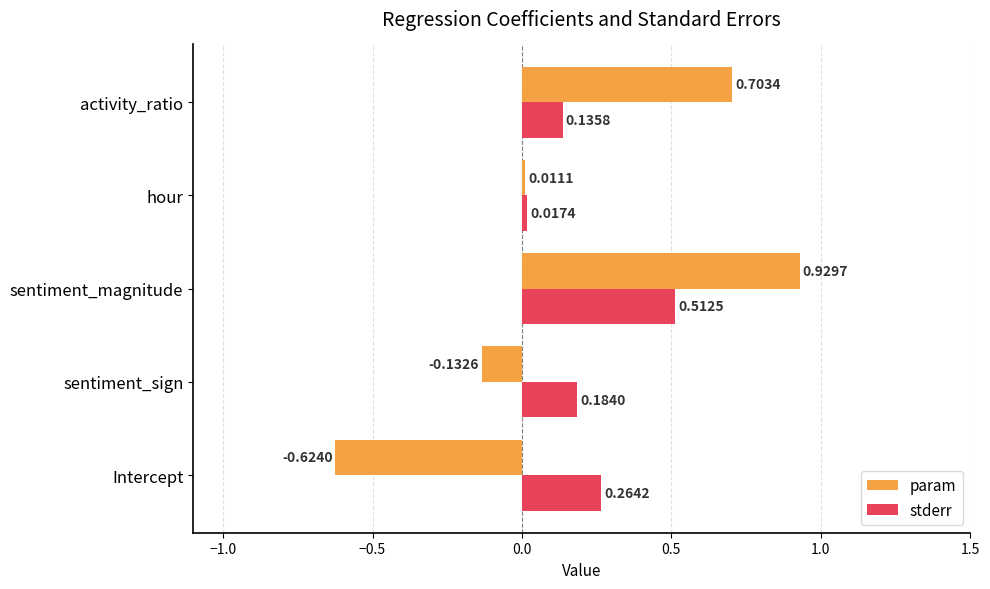

Rank the series by their average value, from highest to lowest.

stderr, param